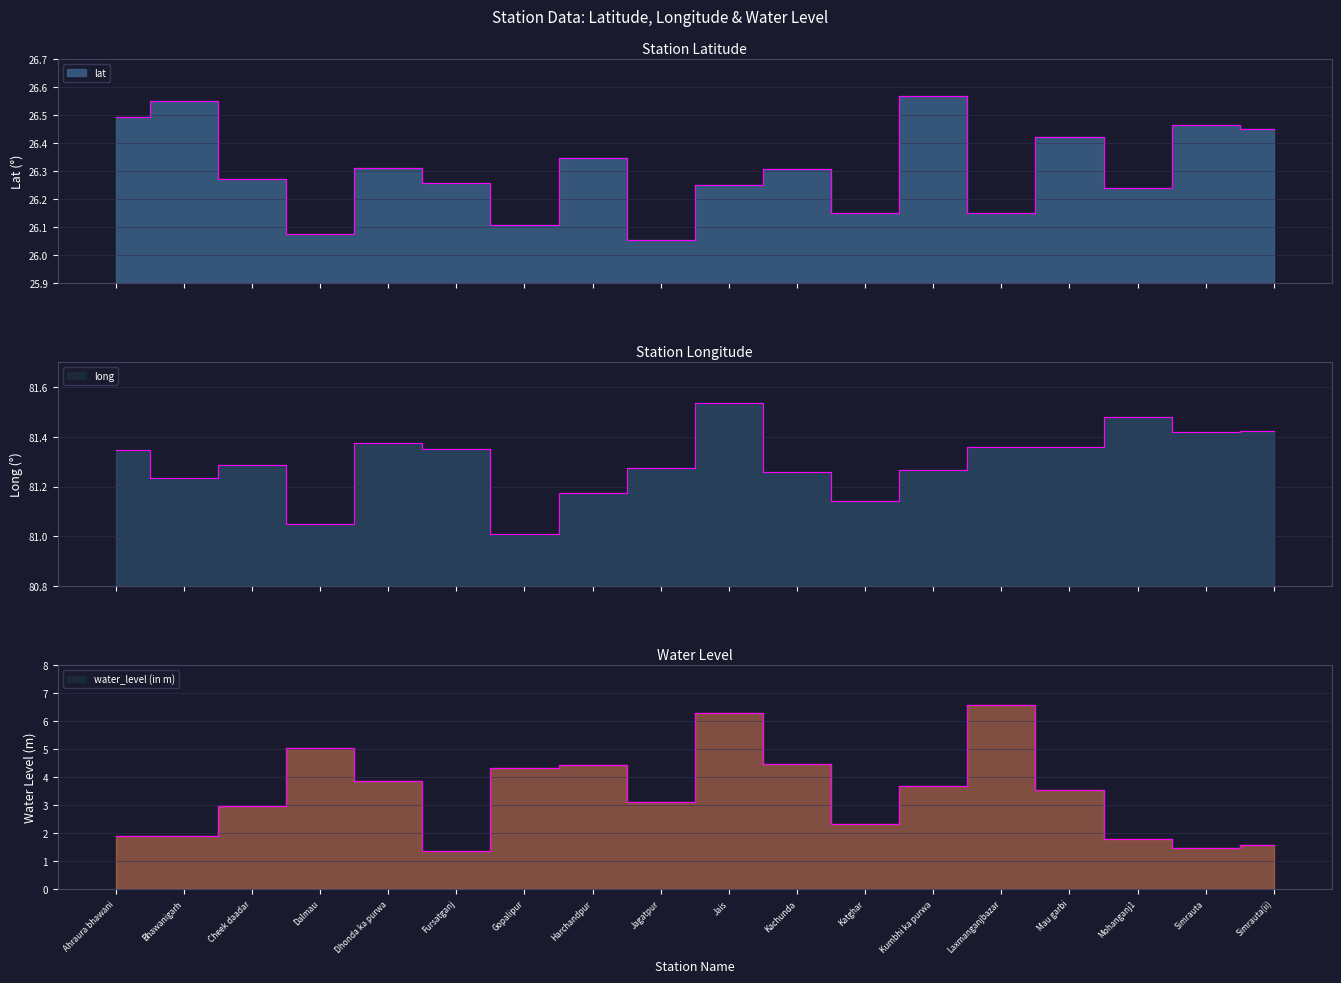

Reading right to left, extract all data points from this chart.

lat: 26.4	26.5	26.2	26.4	26.1	26.6	26.2	26.3	26.3	26.1	26.3	26.1	26.3	26.3	26.1	26.3	26.6	26.5
long: 81.4	81.4	81.5	81.4	81.4	81.3	81.1	81.3	81.5	81.3	81.2	81.0	81.4	81.4	81.0	81.3	81.2	81.3
water_level (in m): 1.6	1.5	1.8	3.5	6.6	3.7	2.3	4.5	6.3	3.1	4.4	4.3	1.4	3.9	5.0	3.0	1.9	1.9